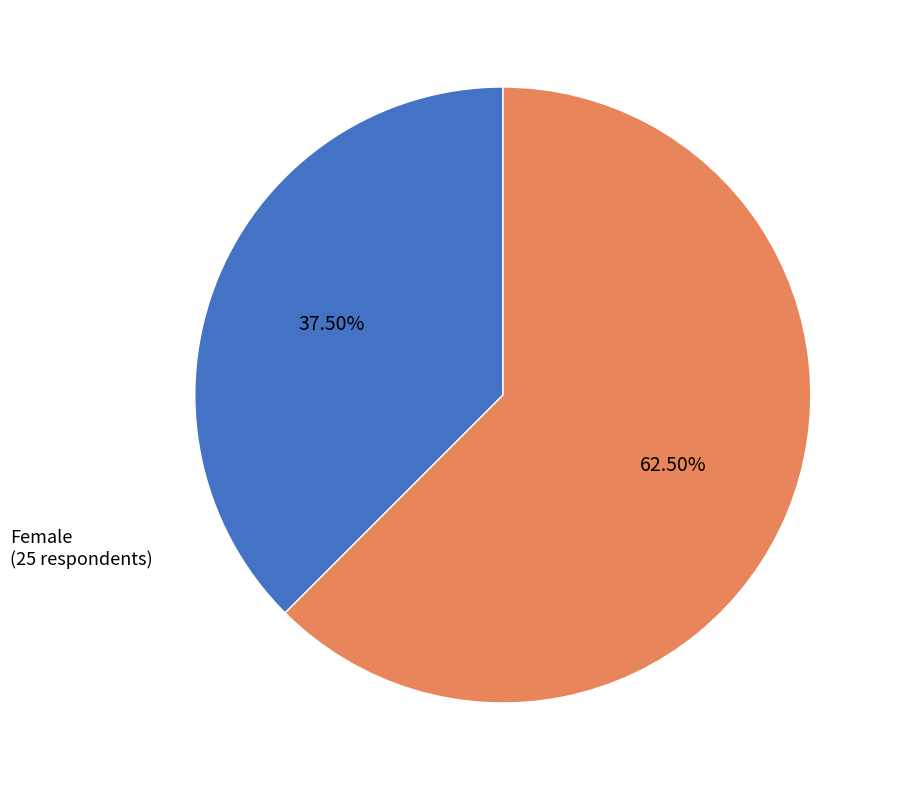

Is there a majority slice in this chart?

Yes